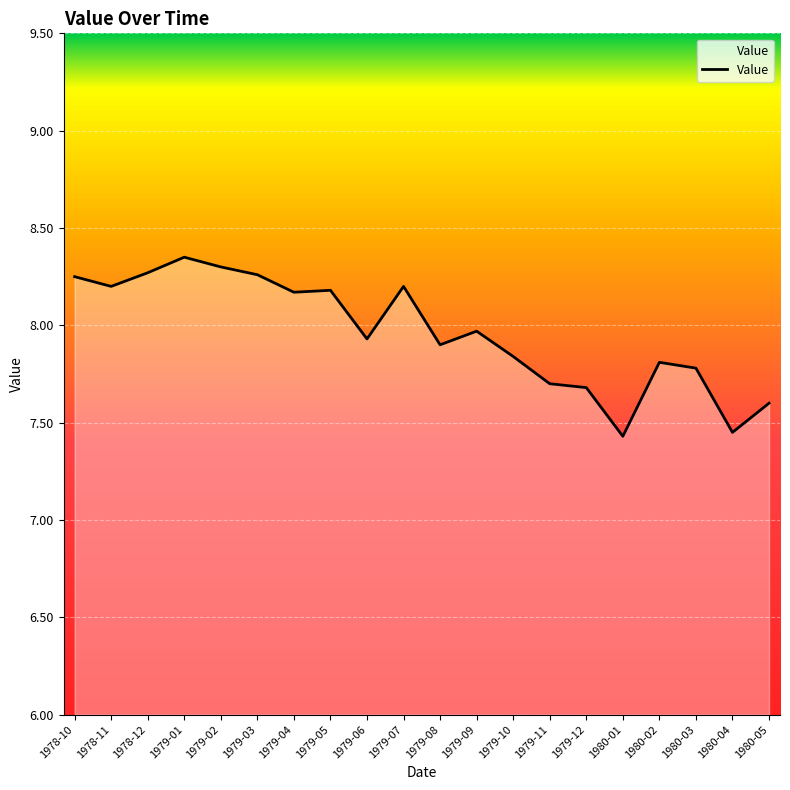

What is the difference between the maximum and minimum values?

0.9